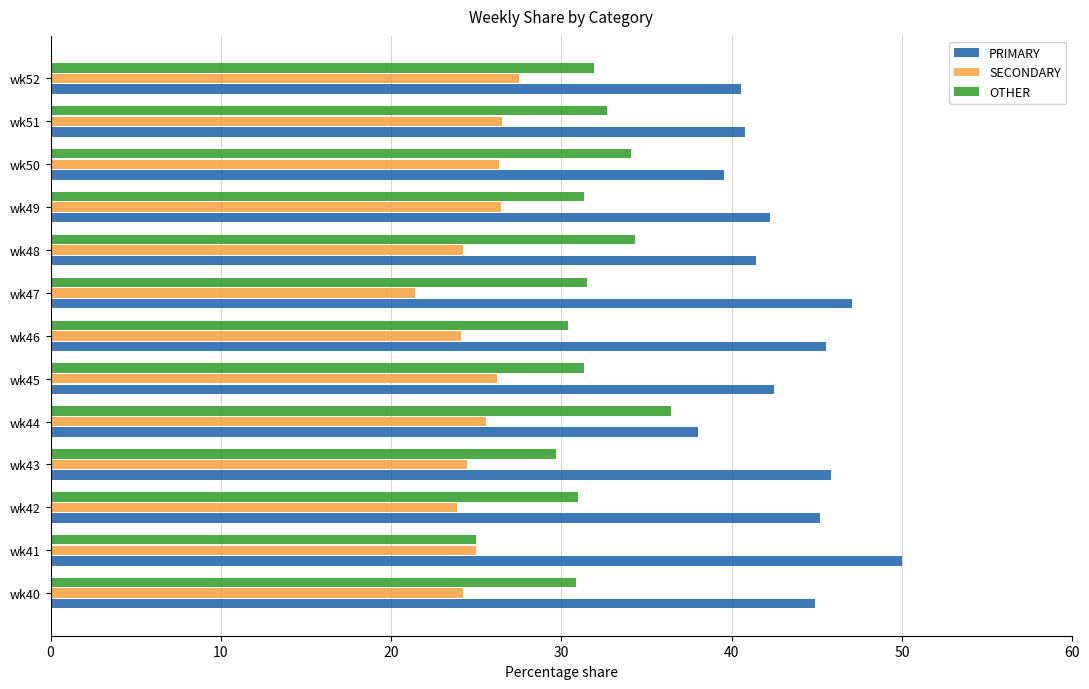

What is the greatest value displayed?

50.0